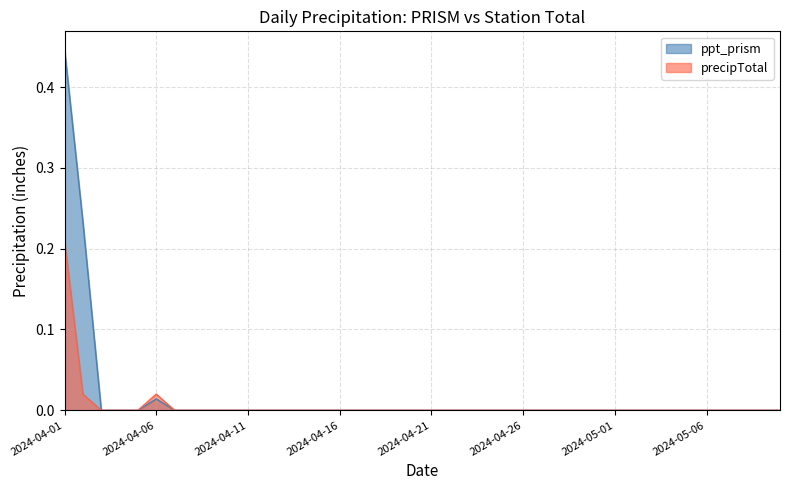

At which category is the sum across all series the highest?

2024-04-01